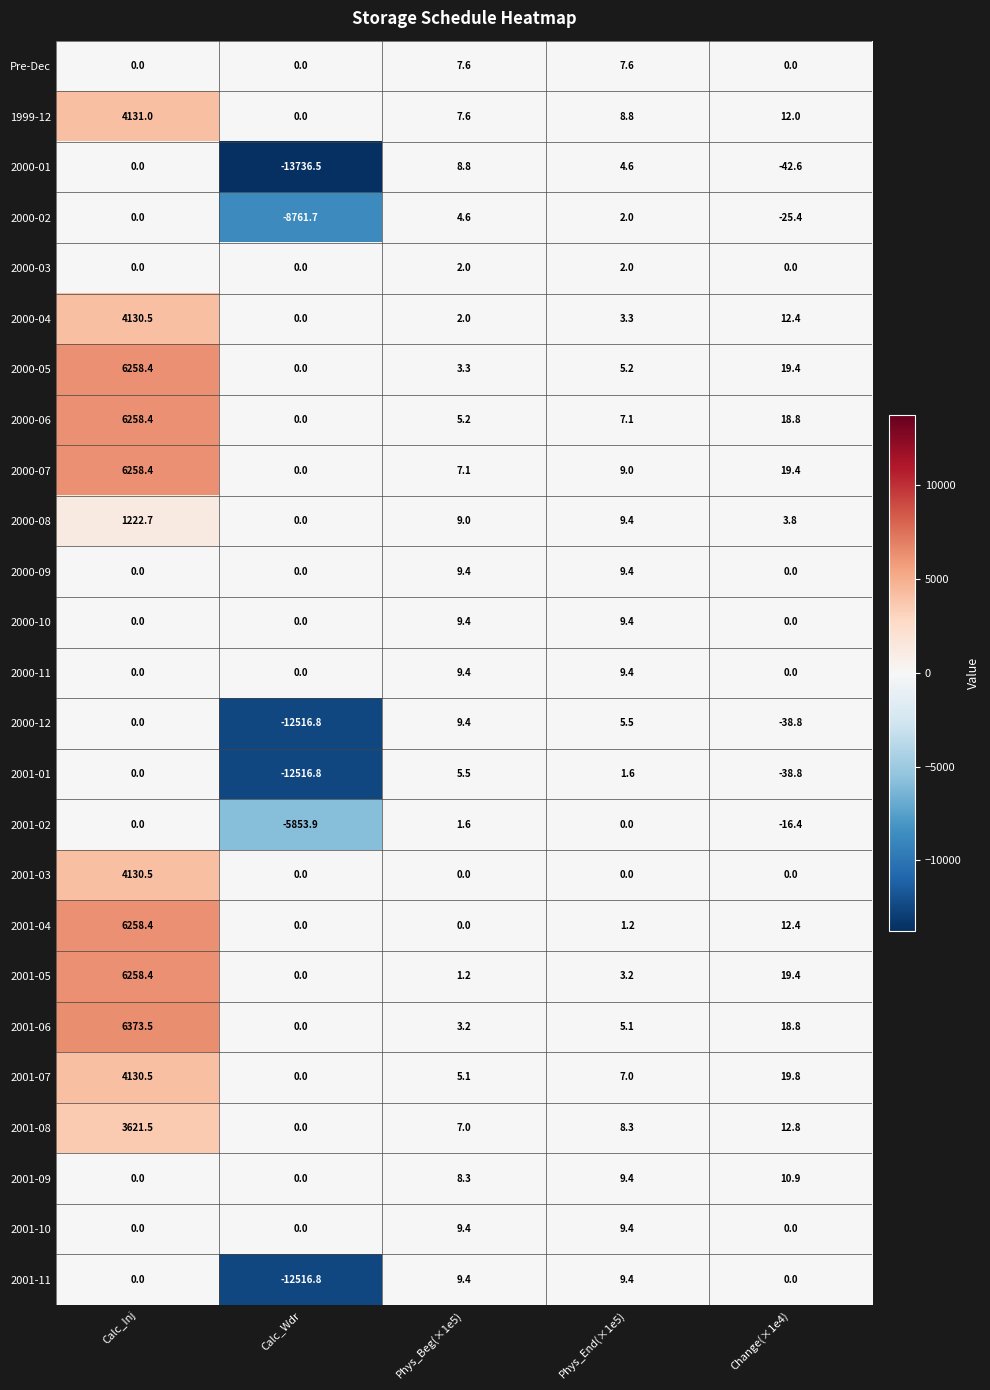

What is the sum of the 2000-10 values at Calc_Inj and Phys_End(×1e5)?

9.4